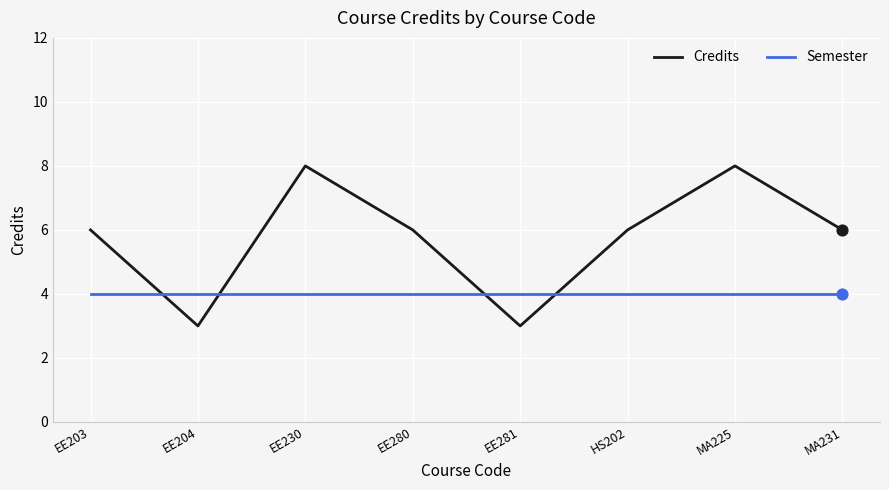

Which series has the largest range (max minus min)?

Credits